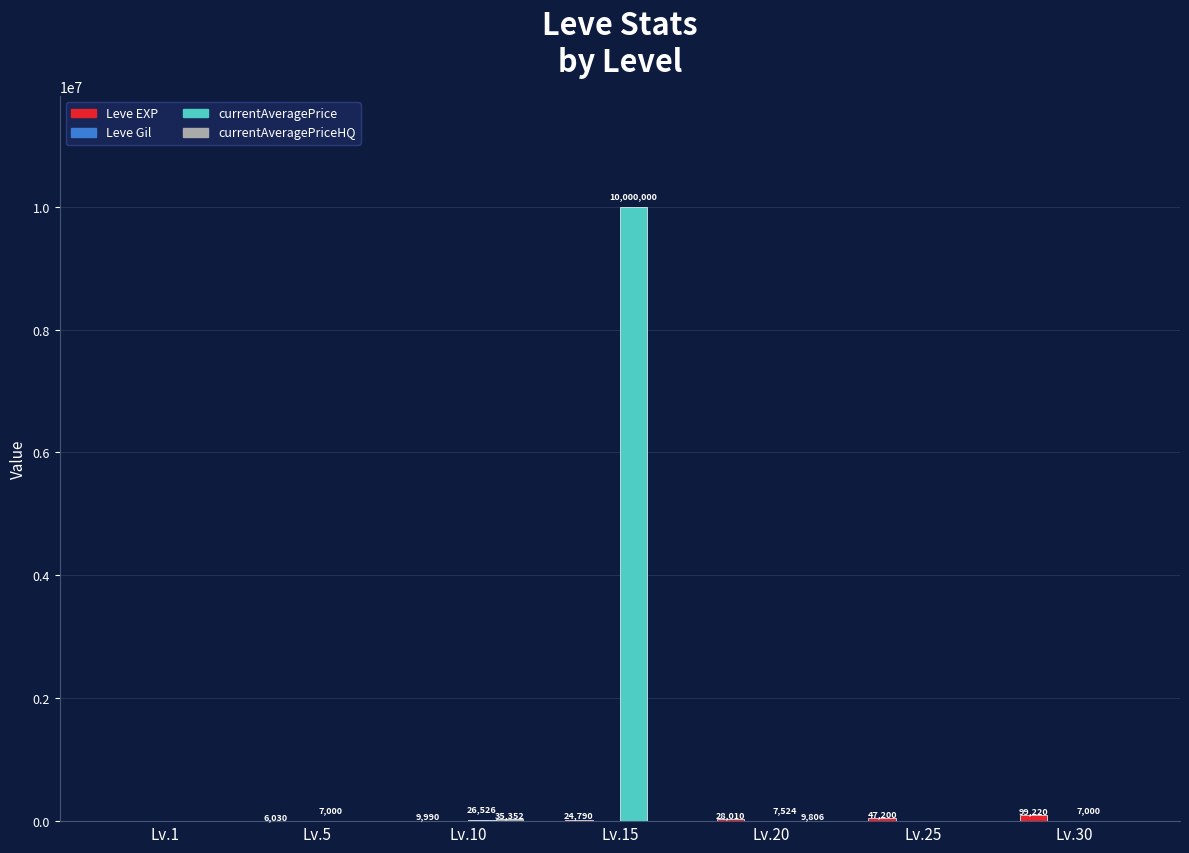

Which label corresponds to the largest value in the chart?

Lv.15